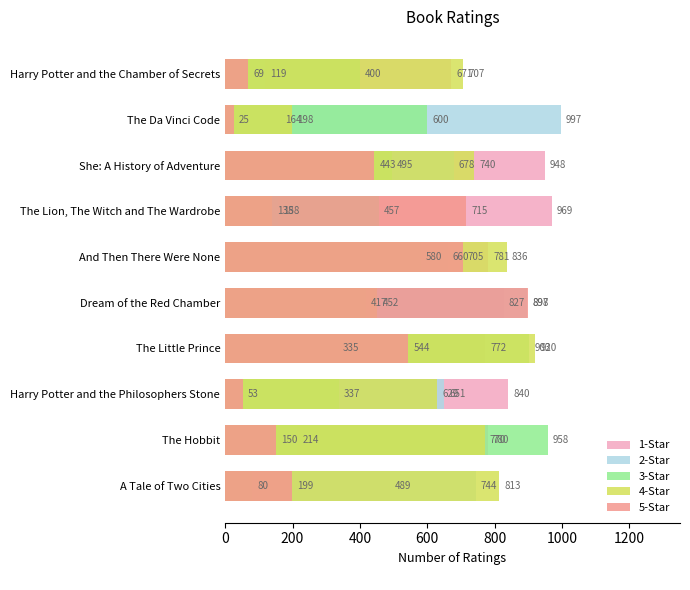

Does the chart contain stacked bars?

No